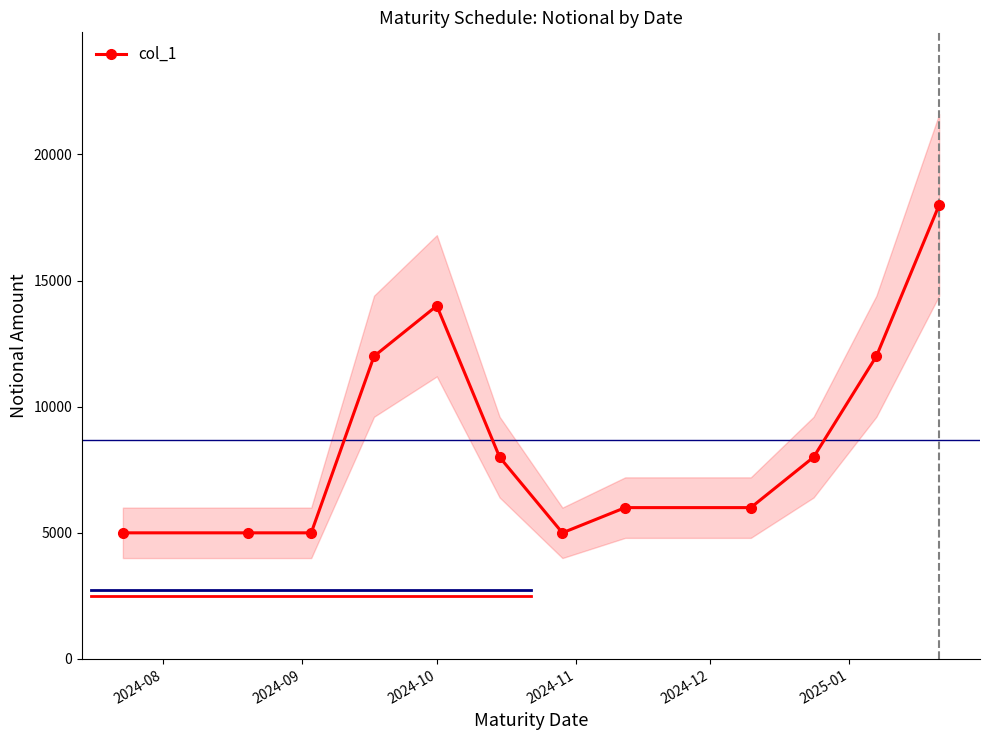

What is the value of the col_1 point at the 7th from the left?

5000